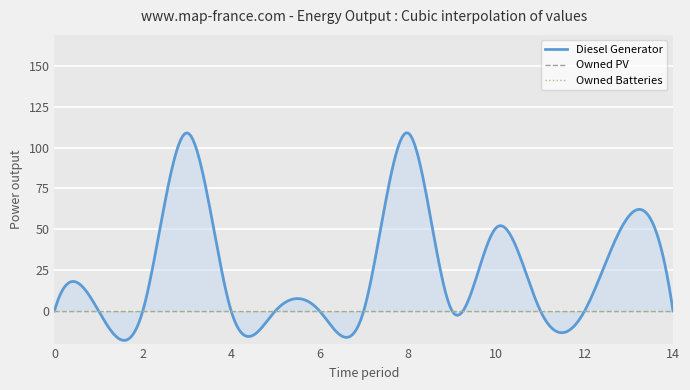

True or false: Owned PV and Owned Batteries intersect in this chart.

False